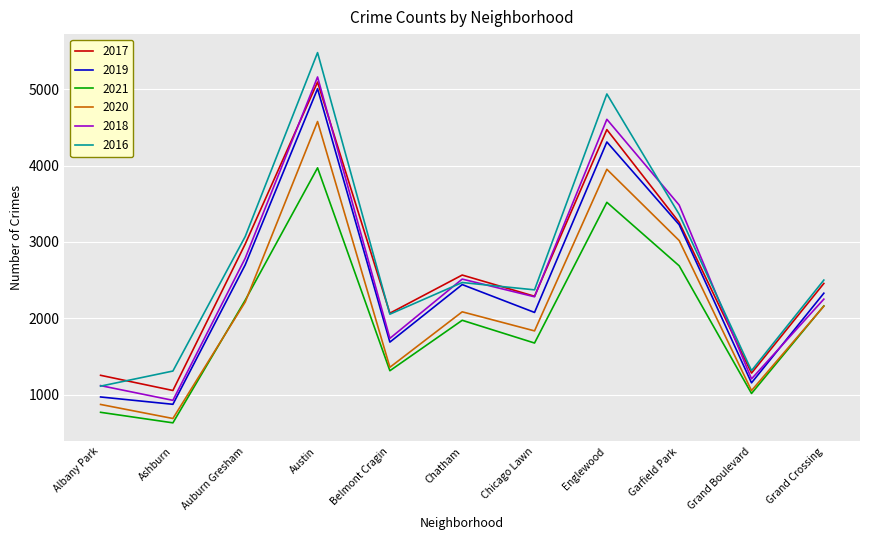

How many lines are shown in the chart?

6